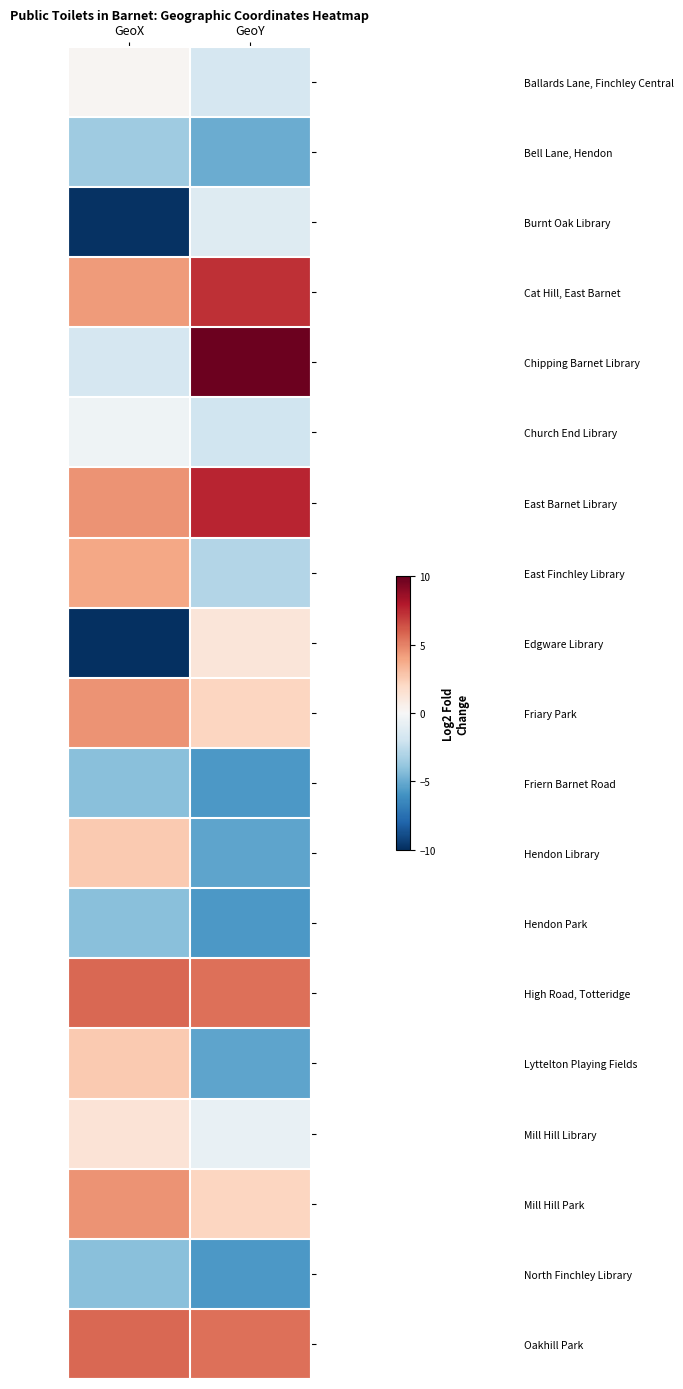

Reading right to left, list all the values displayed in this chart.

Ballards Lane, Finchley Central: GeoY=-1.6	GeoX=0.2
Bell Lane, Hendon: GeoY=-4.9	GeoX=-3.6
Burnt Oak Library: GeoY=-1.3	GeoX=-9.9
Cat Hill, East Barnet: GeoY=7.3	GeoX=4.2
Chipping Barnet Library: GeoY=9.8	GeoX=-1.7
Church End Library: GeoY=-2.0	GeoX=-0.4
East Barnet Library: GeoY=7.6	GeoX=4.5
East Finchley Library: GeoY=-3.0	GeoX=3.9
Edgware Library: GeoY=1.2	GeoX=-11.6
Friary Park: GeoY=2.2	GeoX=4.5
Friern Barnet Road: GeoY=-5.7	GeoX=-4.2
Hendon Library: GeoY=-5.3	GeoX=2.6
Hendon Park: GeoY=-5.7	GeoX=-4.2
High Road, Totteridge: GeoY=5.5	GeoX=5.8
Lyttelton Playing Fields: GeoY=-5.3	GeoX=2.6
Mill Hill Library: GeoY=-0.8	GeoX=1.3
Mill Hill Park: GeoY=2.2	GeoX=4.5
North Finchley Library: GeoY=-5.7	GeoX=-4.2
Oakhill Park: GeoY=5.5	GeoX=5.8